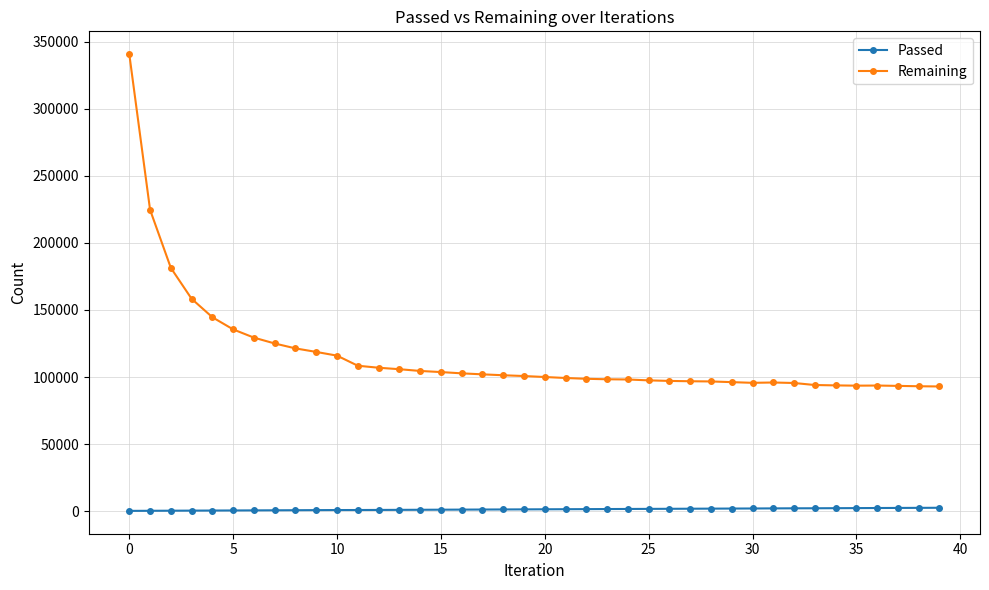

True or false: Remaining and Passed intersect in this chart.

False